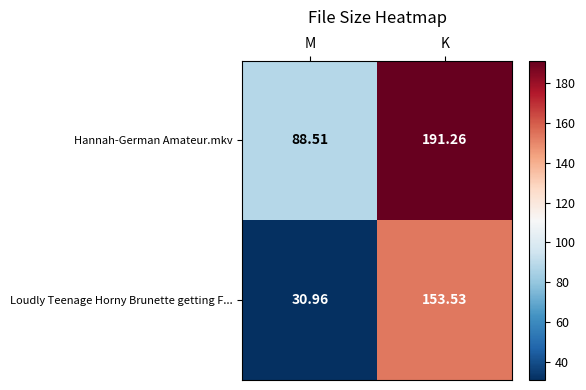

At which category does the chart reach its minimum across all series?

M